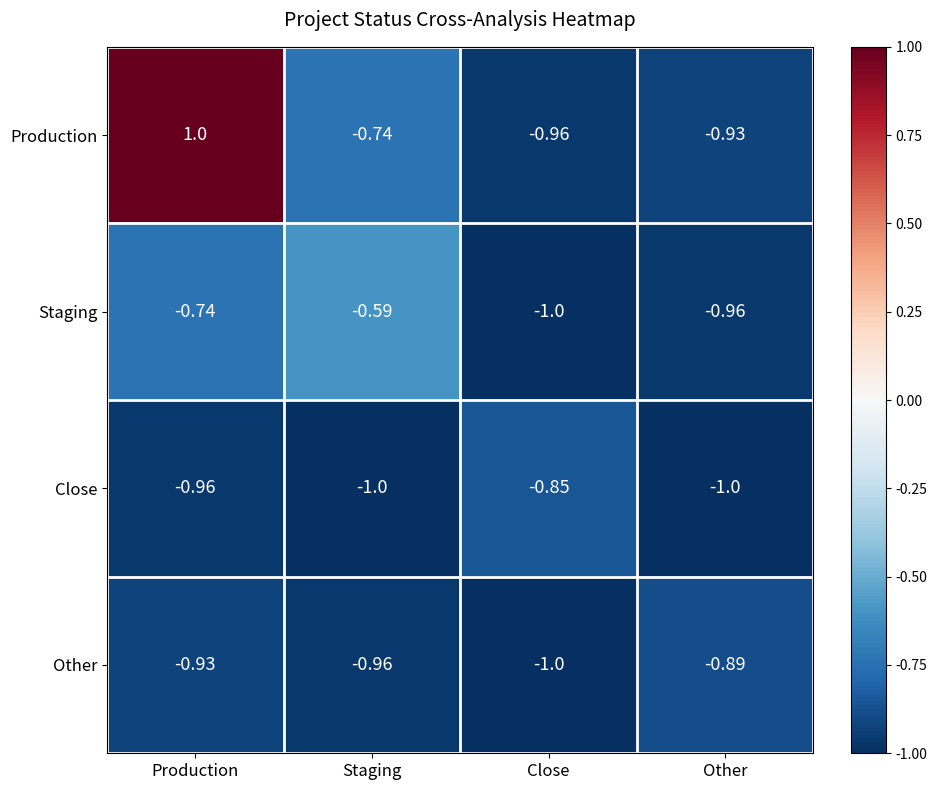

At which label does Staging reach its minimum?

Close